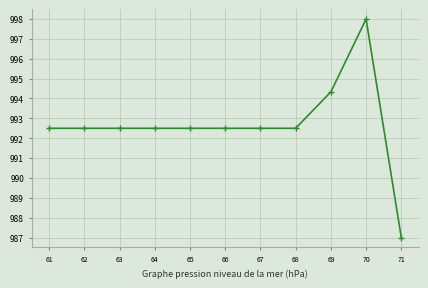

What is the smallest value displayed?

987.0